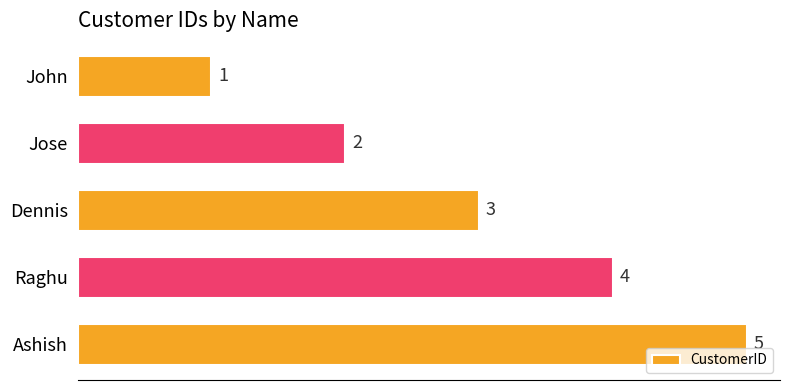

Which has a higher value, John or Dennis?

Dennis